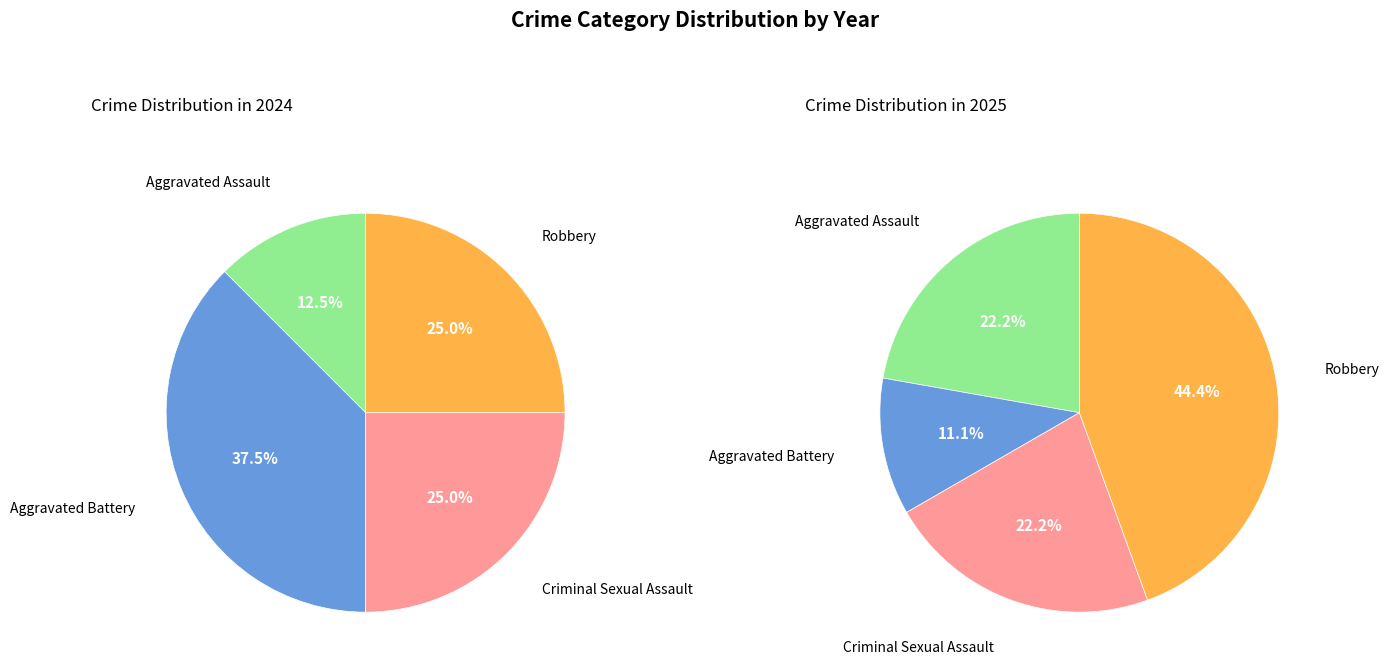

How many segments does this pie chart have?

4